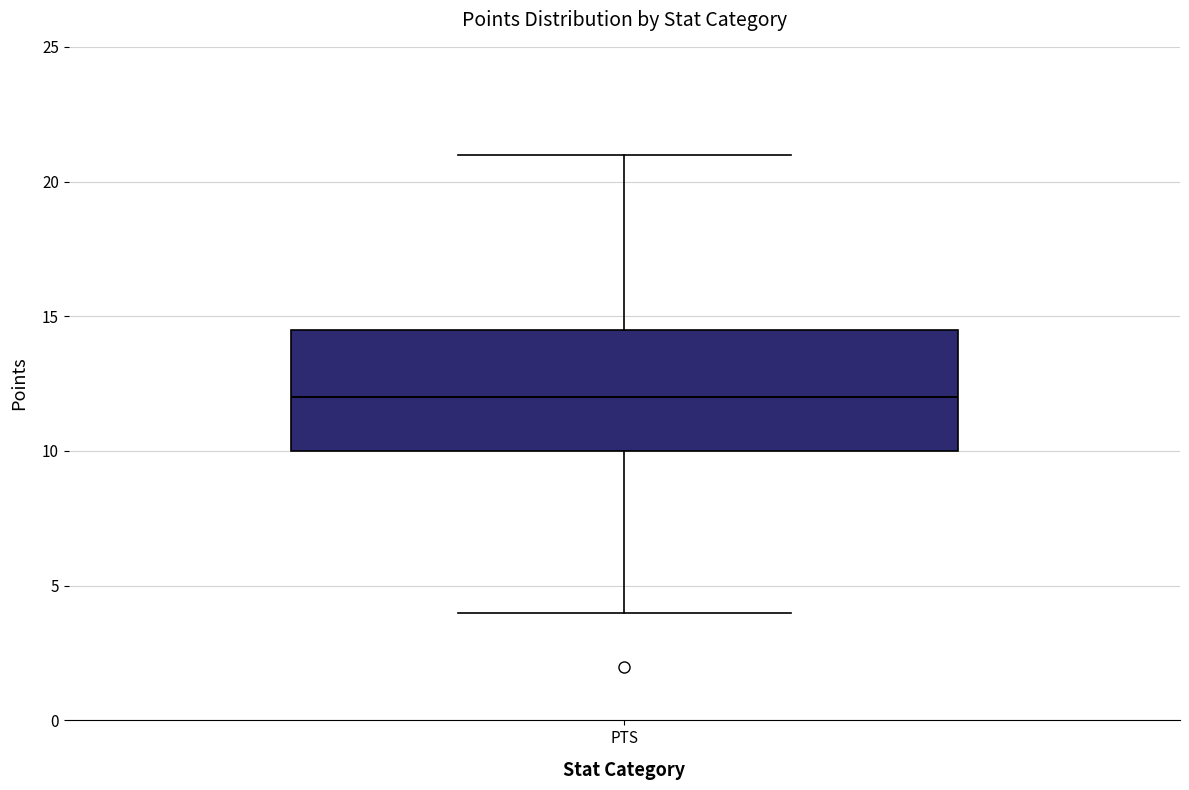

Read this box plot against the y-axis: the position of the median line, the range covered by the box, and the ends of both whiskers. The values are not printed on the chart, so give them approximately, as read against the axis.

median 12.0, box 10.0 to 14.5, whiskers 4.0 to 21.0